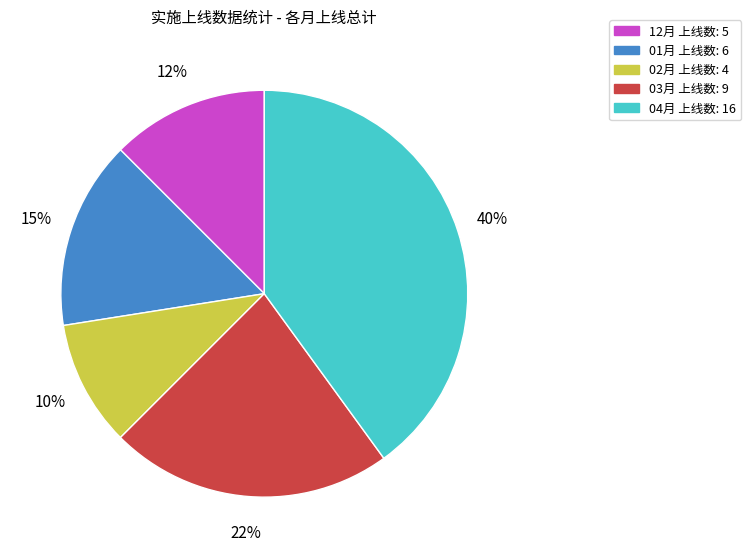

The 02月 slice represents 10% of the pie. True or false?

True